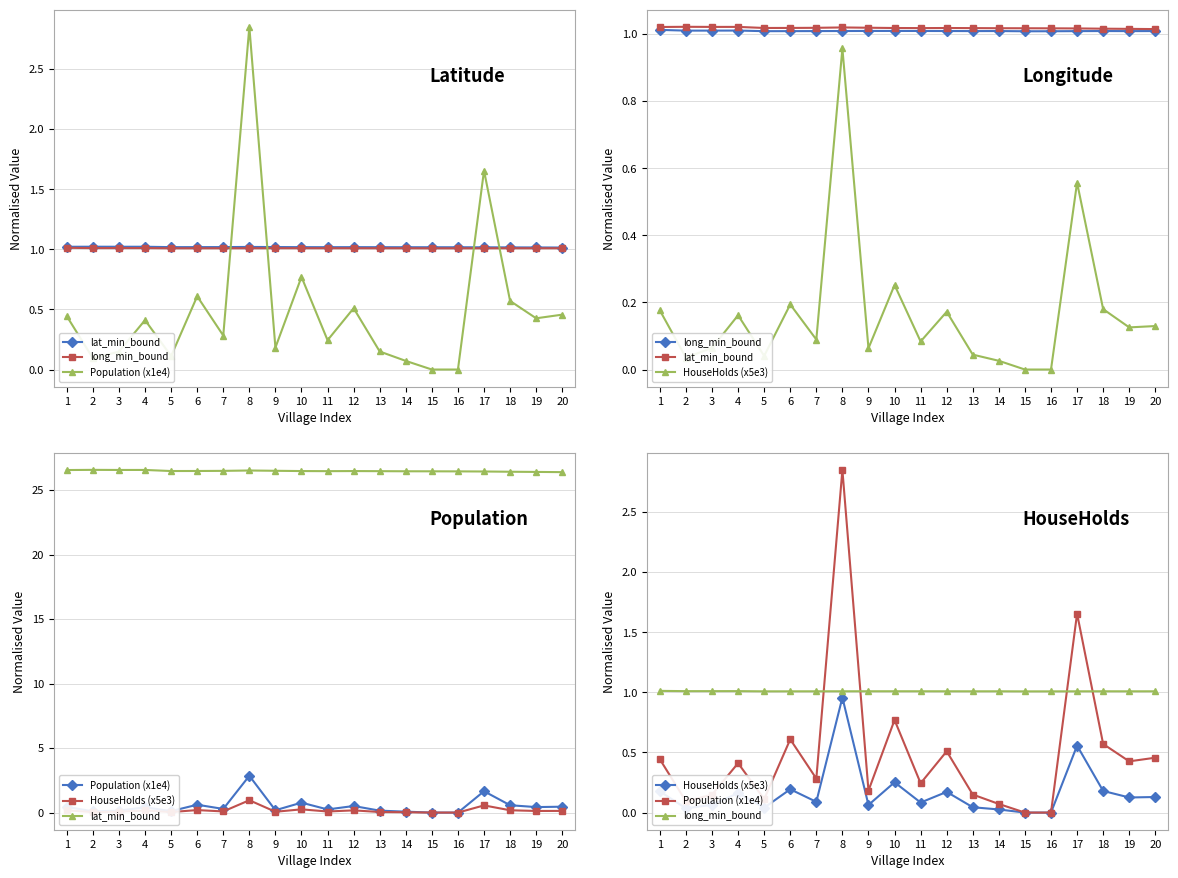

Which has a higher value, 18 or 7?

7